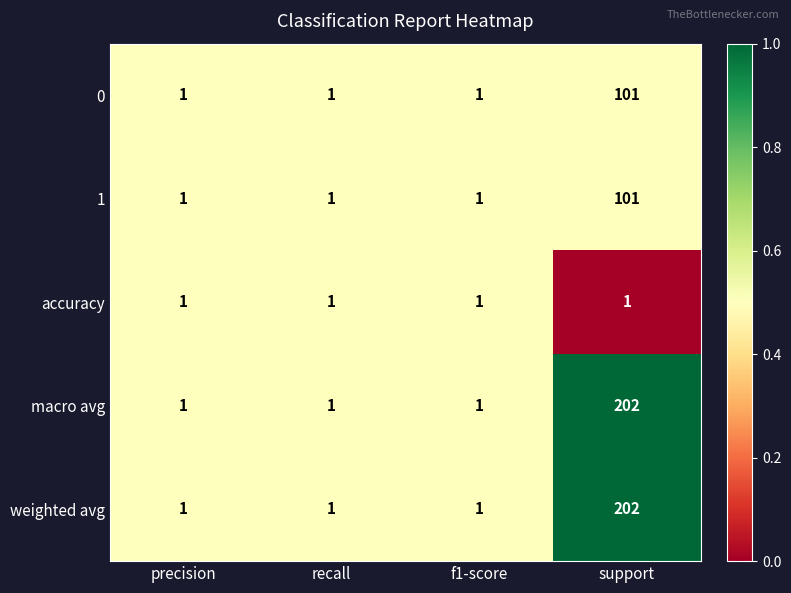

Reading left to right, transcribe all the data shown in this chart.

0: 1	1	1	101
1: 1	1	1	101
accuracy: 1	1	1	1
macro avg: 1	1	1	202
weighted avg: 1	1	1	202